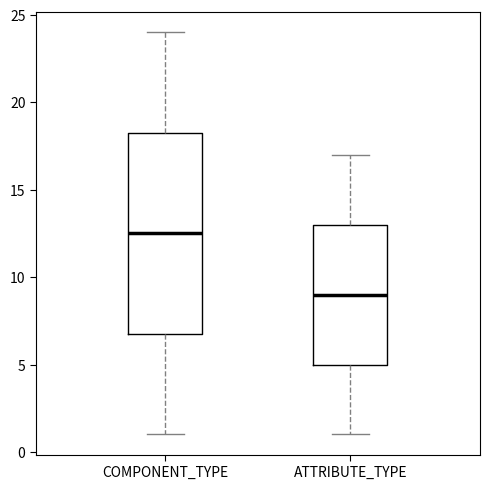

Reading left to right, transcribe this box plot: for each box, give where its median line is, the range the box spans, and where its two whiskers end, as read against the y-axis. The values are not printed on the chart, so give them approximately, as read against the axis.

COMPONENT_TYPE: median 12.5, box 7.0 to 18.5, whiskers 1.0 to 24.0
ATTRIBUTE_TYPE: median 9.0, box 5.0 to 13.0, whiskers 1.0 to 17.0